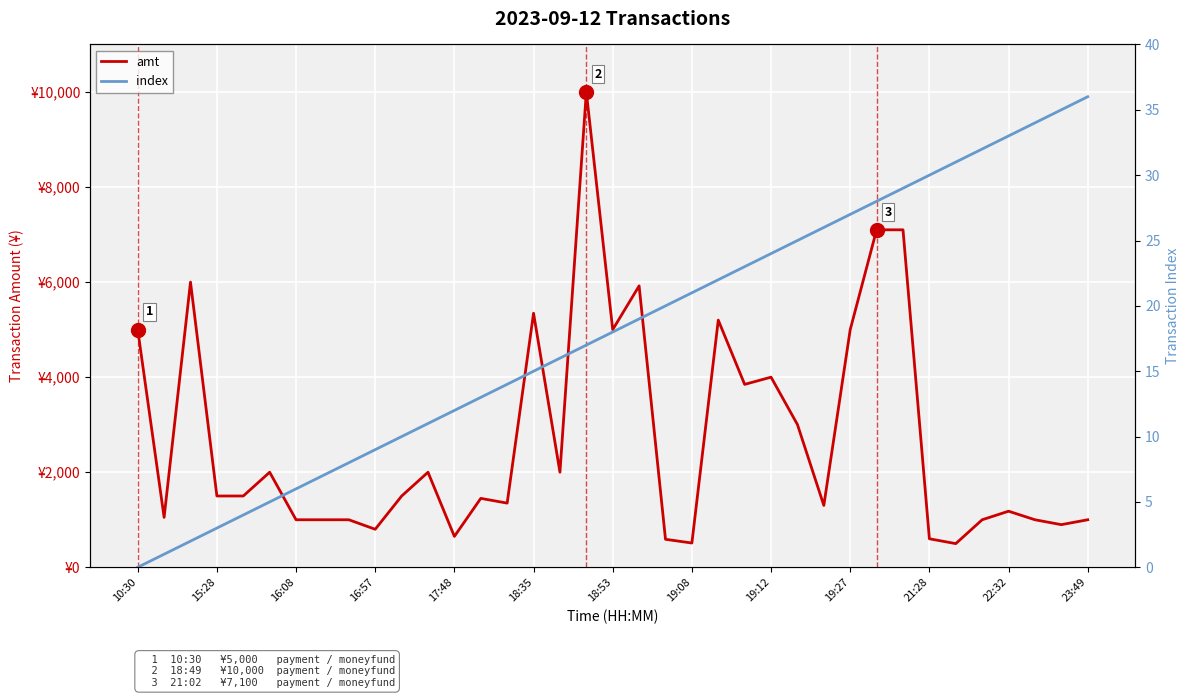

The index series shows 4.4 at 15:28. True or false?

False